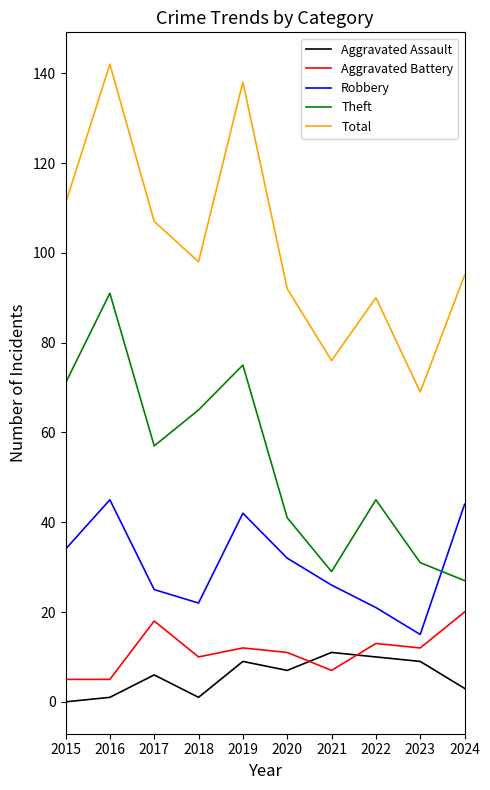

Where is the first local maximum for Robbery?

2016